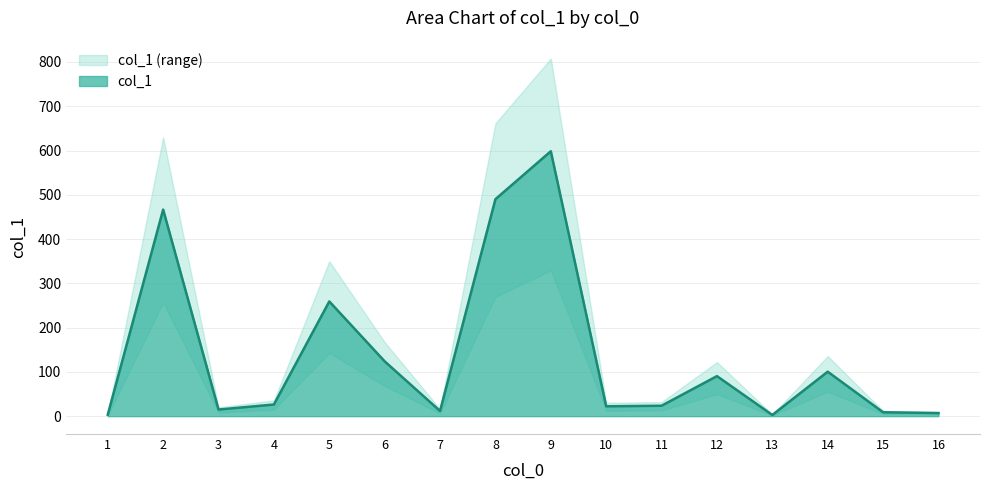

Which category has the highest value across all series?

9